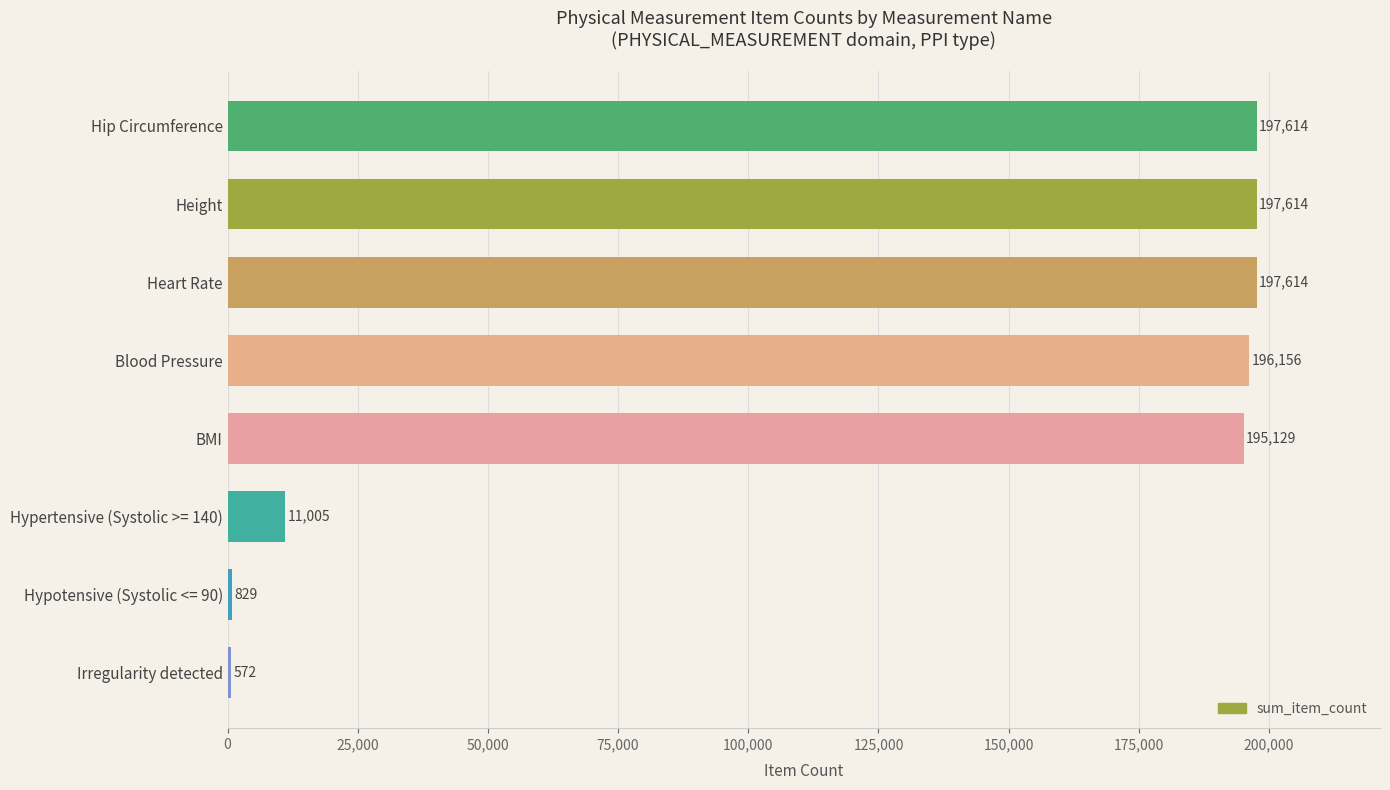

What is the approximate value at BMI, to the nearest 50?

195150